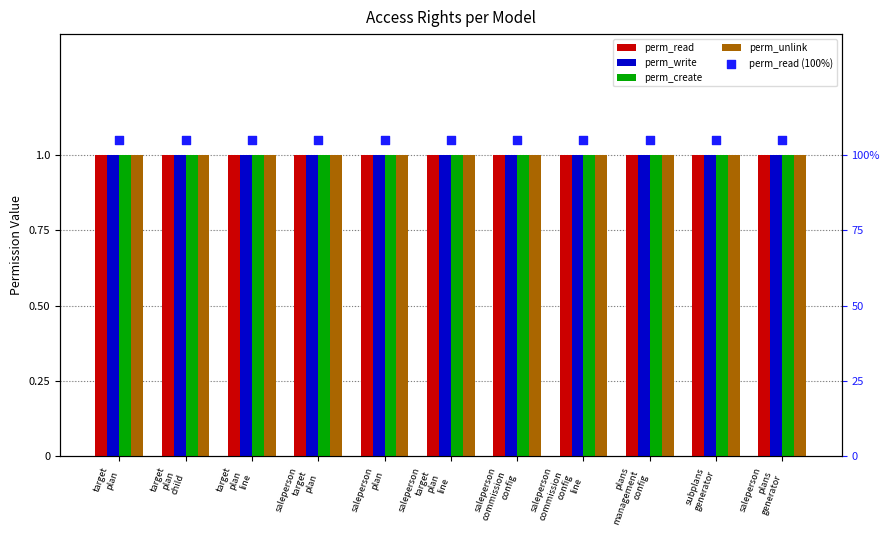

Which series has the widest spread of Y values?

perm_read